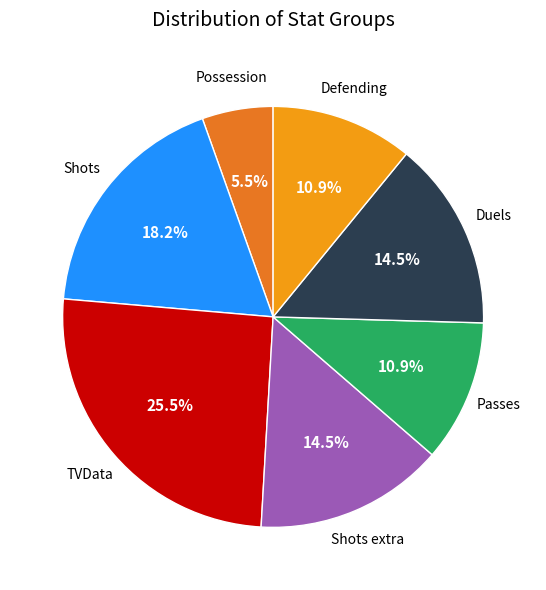

Is there any slice that represents more than half of the pie?

No